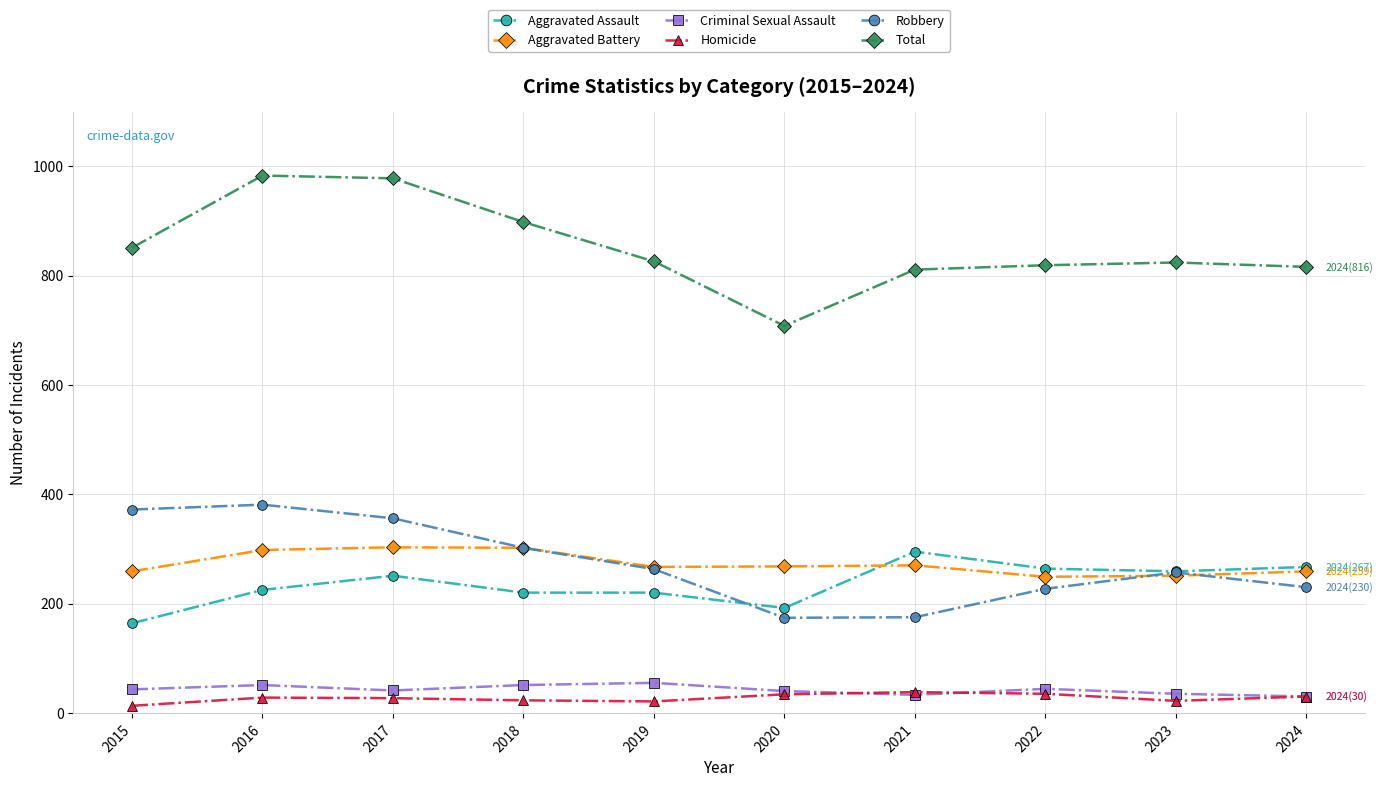

True or false: Homicide and Aggravated Assault intersect in this chart.

False